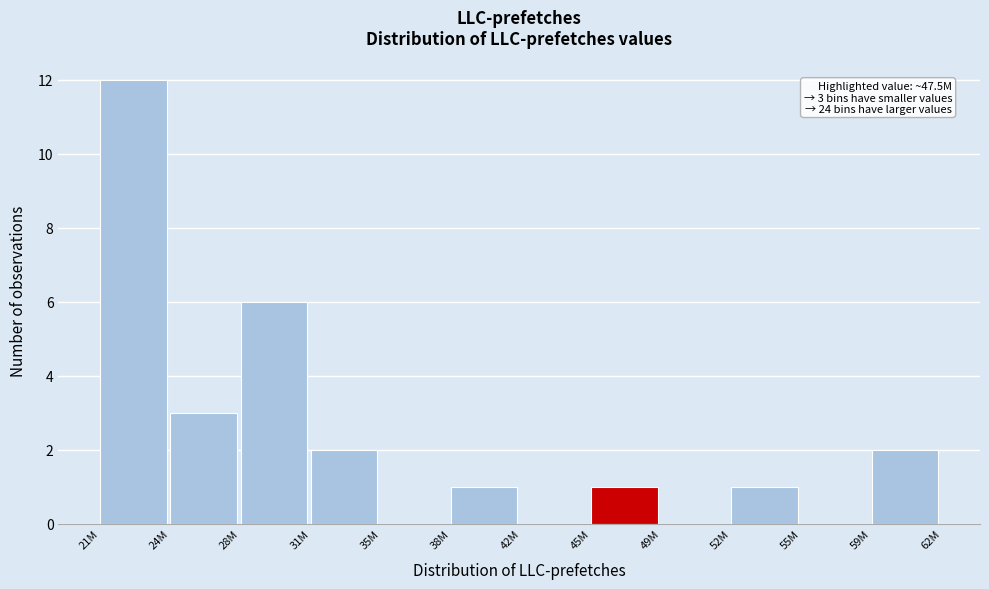

Reading right to left, extract all data points from this chart.

59M=2	55M=0	52M=1	49M=0	45M=1	42M=0	38M=1	35M=0	31M=2	28M=6	24M=3	21M=12